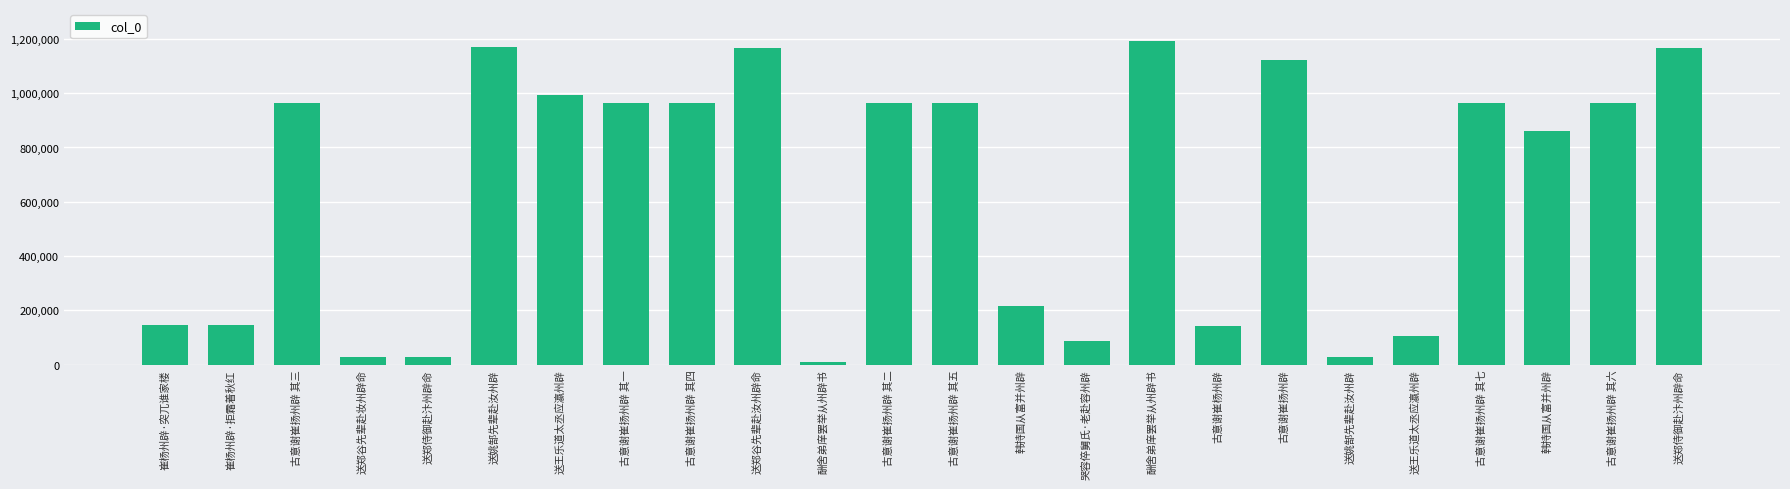

What is the greatest value displayed?

1191309